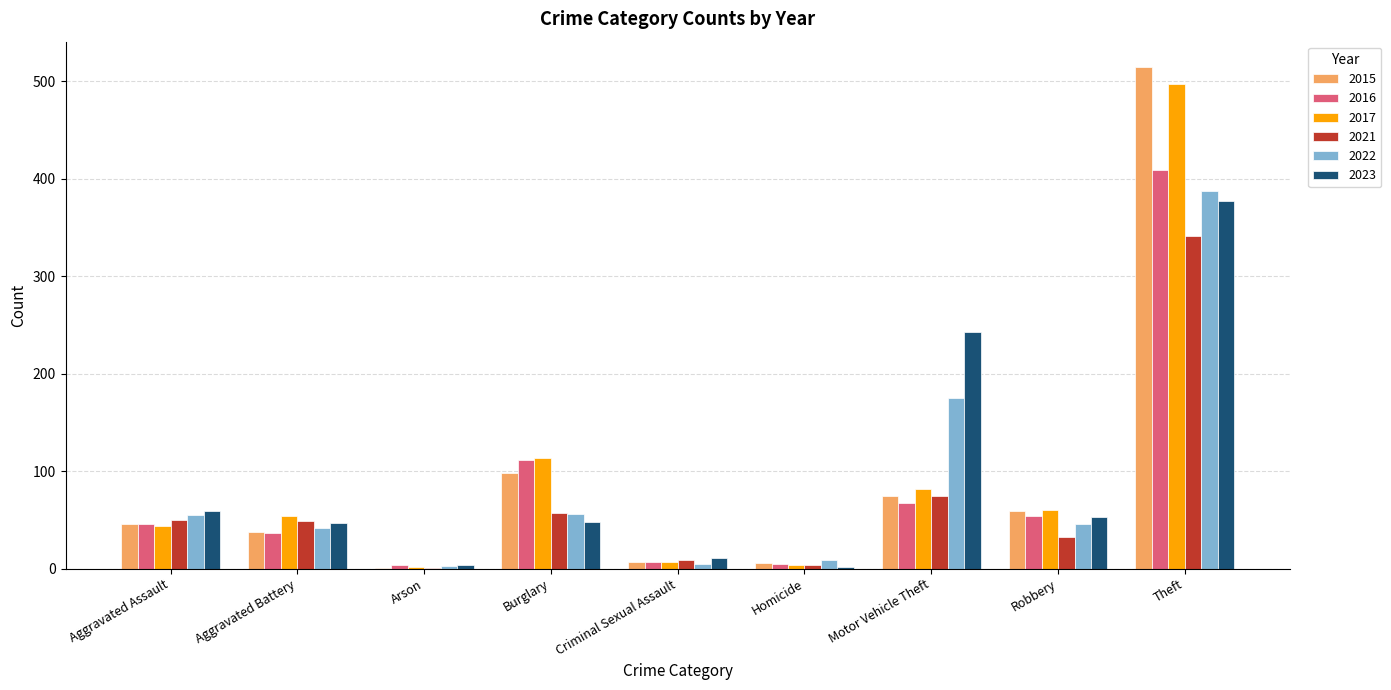

At which category is the sum across all series the highest?

Theft